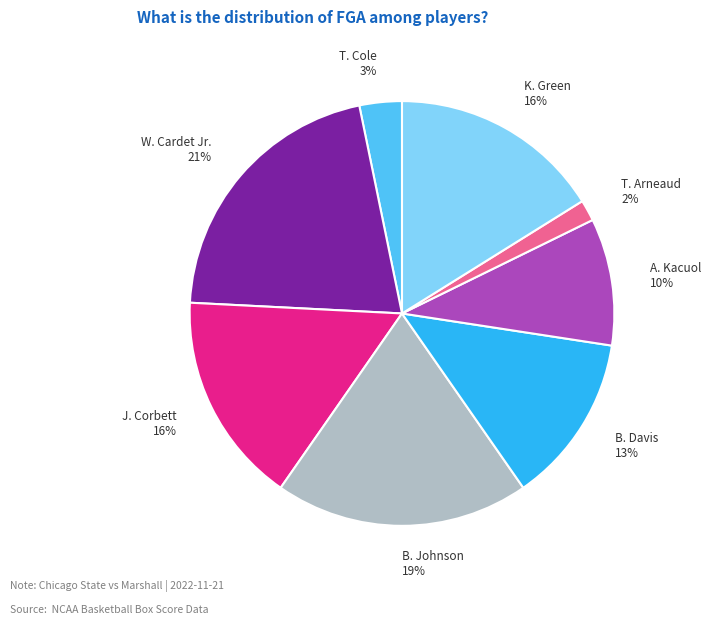

Count the number of slices in the pie.

8